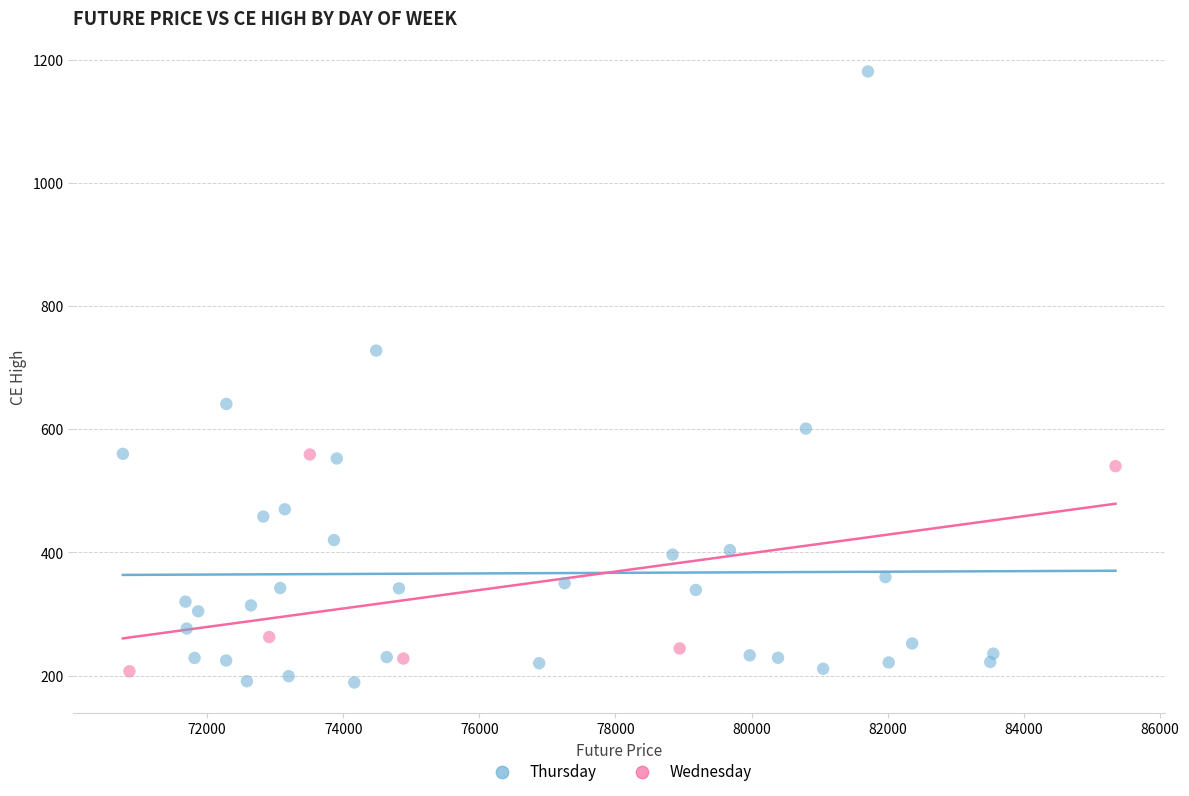

Which series has the widest spread of Y values?

Thursday